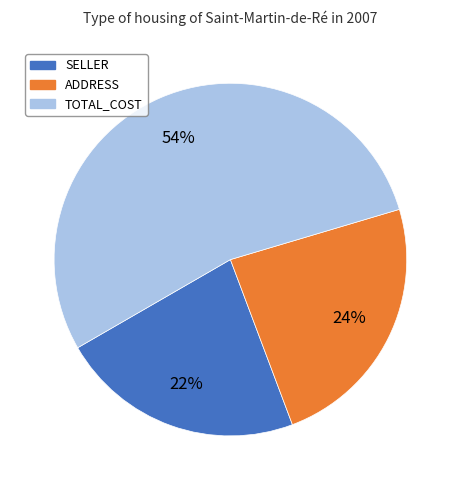

Does any single category account for the majority?

Yes